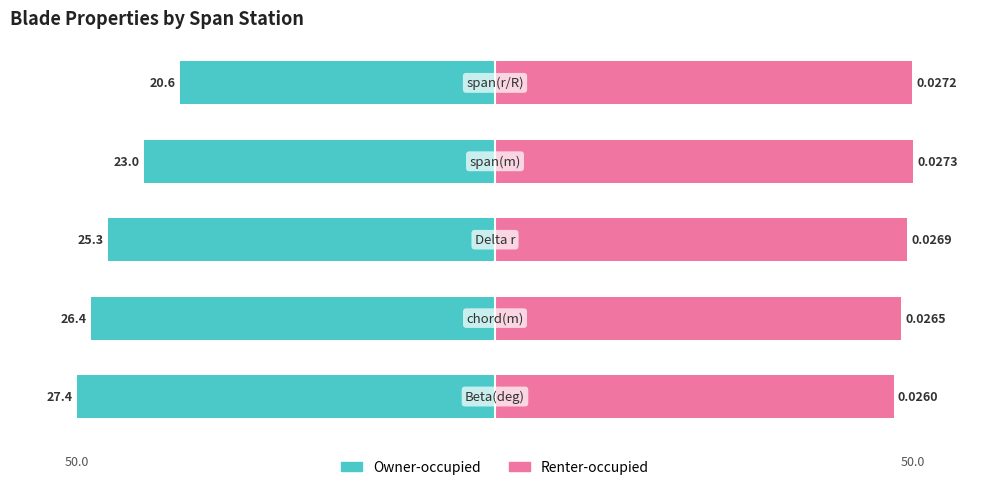

The value of Owner-occupied at 1 is -10.0. True or false?

False